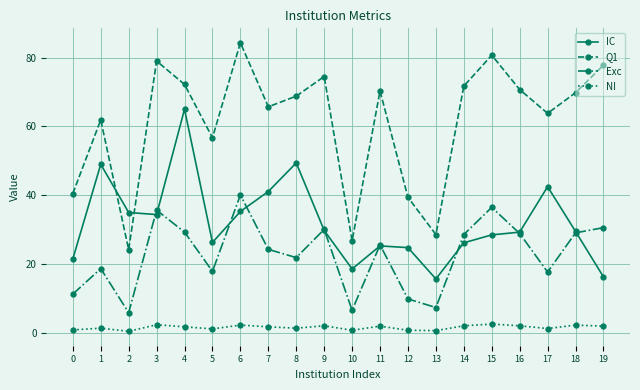

How many data points in Exc are above 25?

10